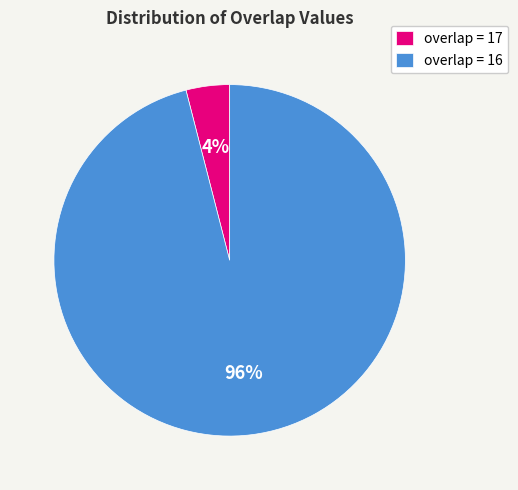

Count the number of slices in the pie.

2